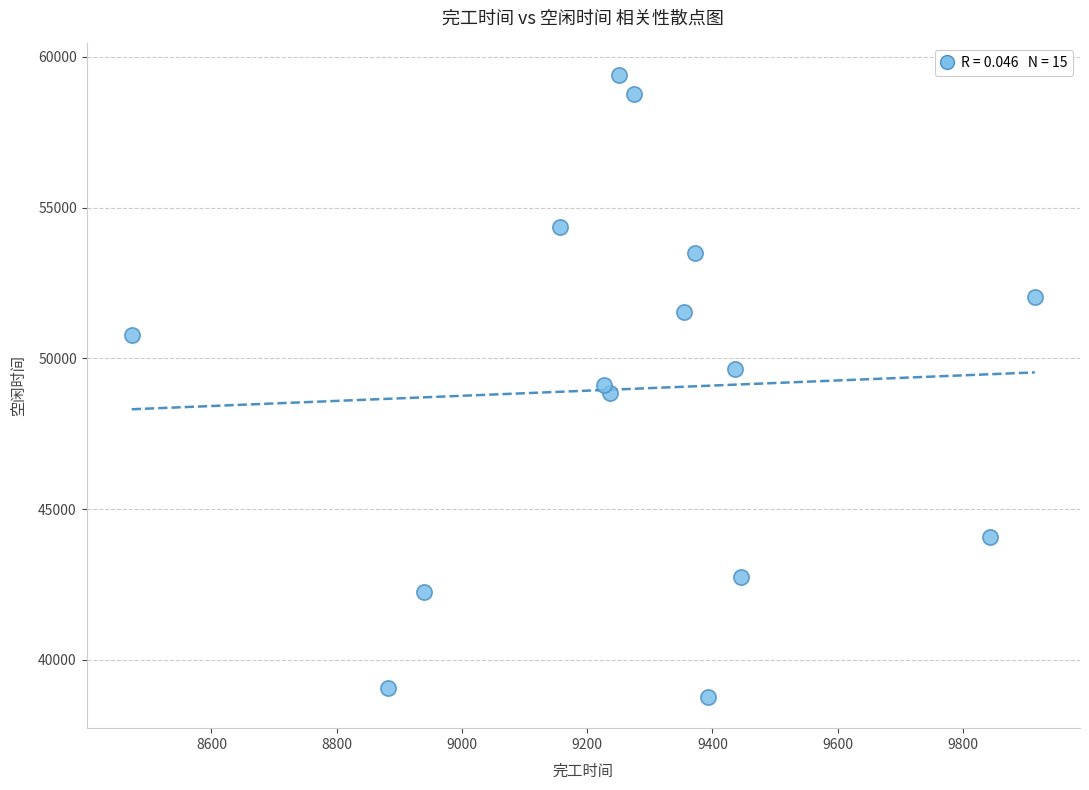

What is the range of Y values (max minus min)?

20649.9